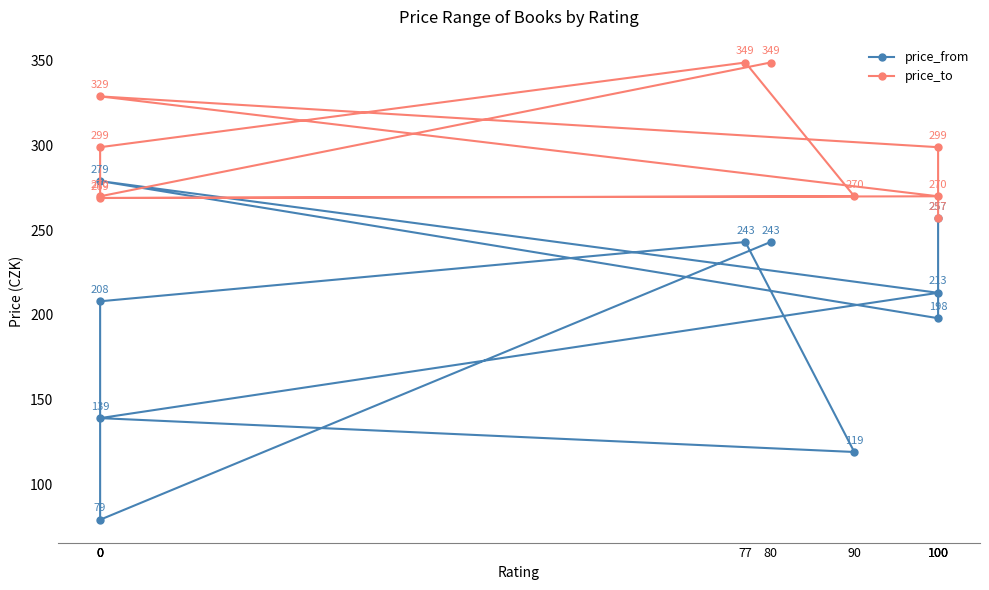

Where does the price_from series first go above 213?

80